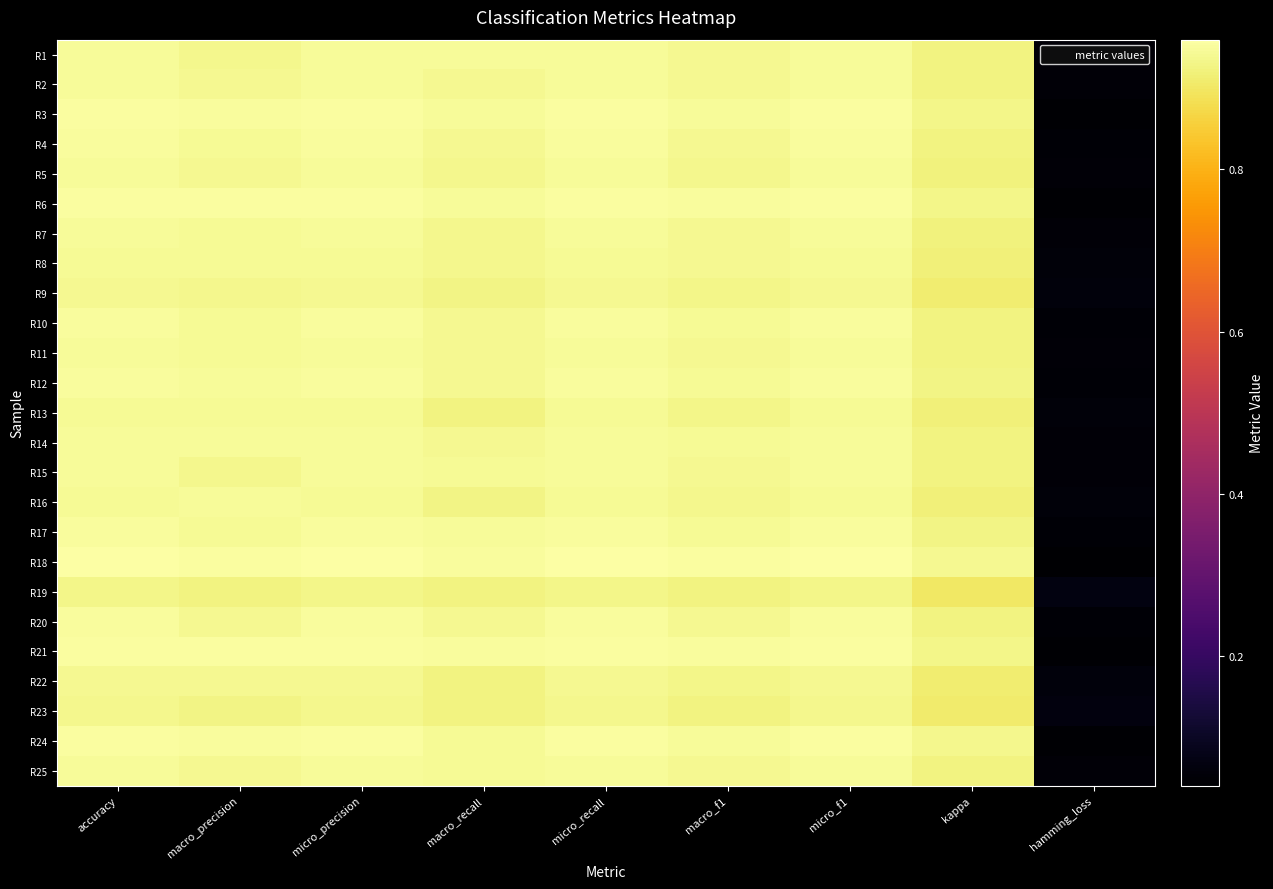

What is the total value across all series at macro_f1?

23.5